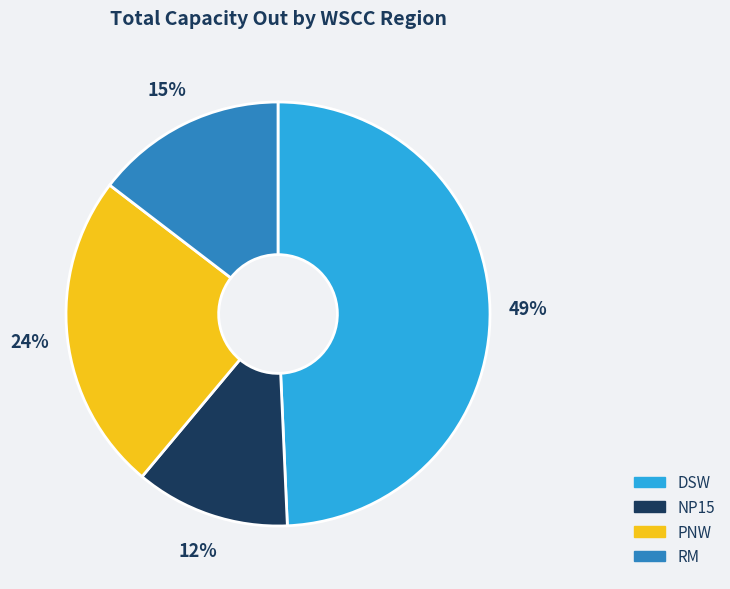

True or false: DSW accounts for 58% of the total.

False